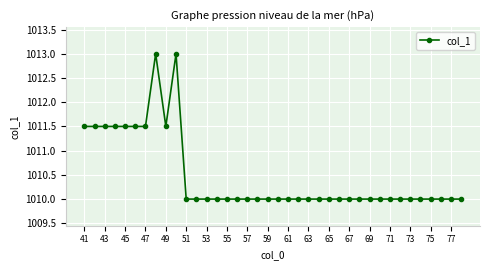

What is the greatest value displayed?

1013.0